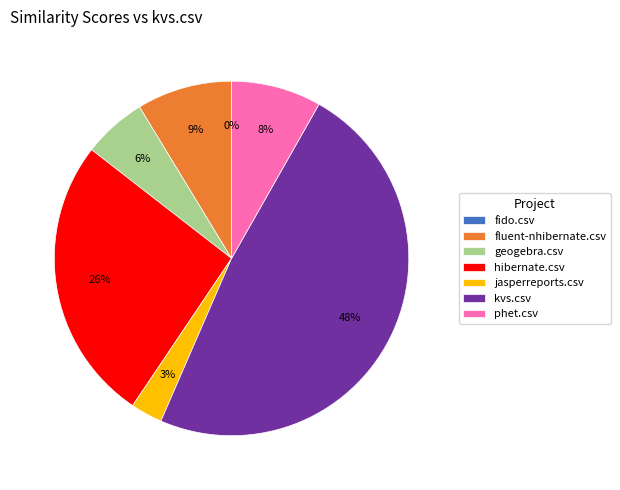

Is the sum of hibernate.csv and kvs.csv greater than half?

Yes